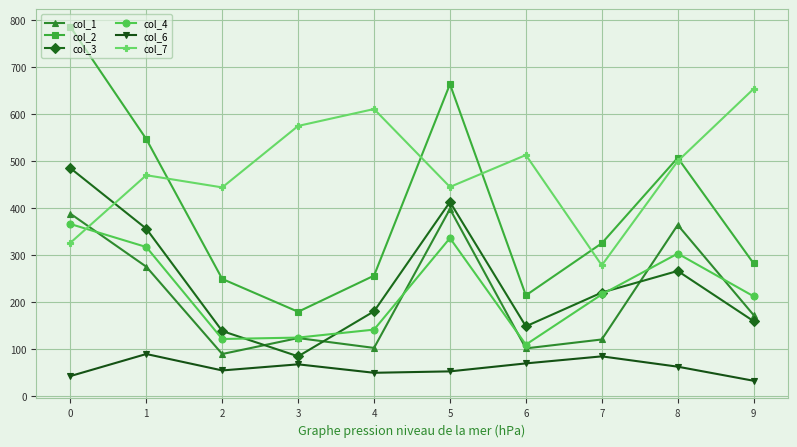

Which category has the lowest value across all series?

9